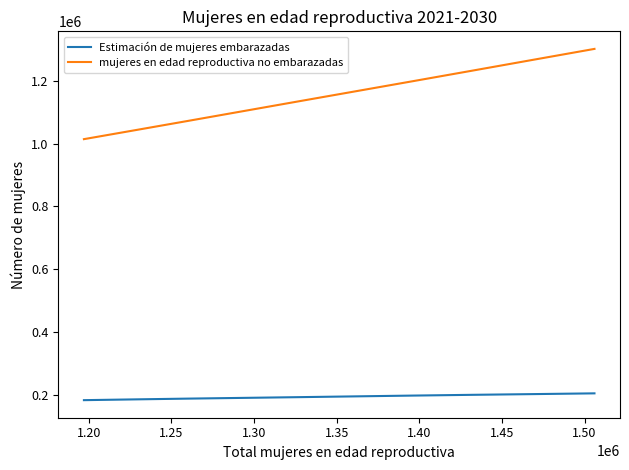

What is the difference between the maximum and minimum values in the mujeres en edad reproductiva no embarazadas series?

287337.8